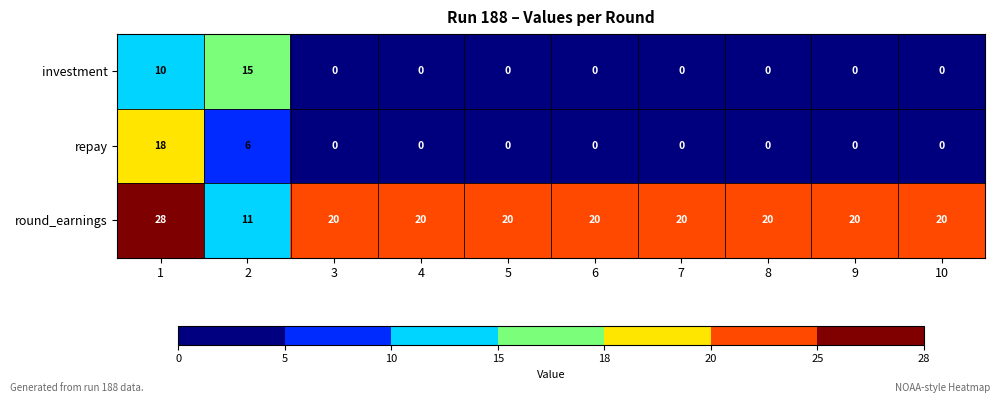

Reading left to right, transcribe all the data shown in this chart.

investment: 1=10	2=15	3=0	4=0	5=0	6=0	7=0	8=0	9=0	10=0
repay: 1=18	2=6	3=0	4=0	5=0	6=0	7=0	8=0	9=0	10=0
round_earnings: 1=28	2=11	3=20	4=20	5=20	6=20	7=20	8=20	9=20	10=20